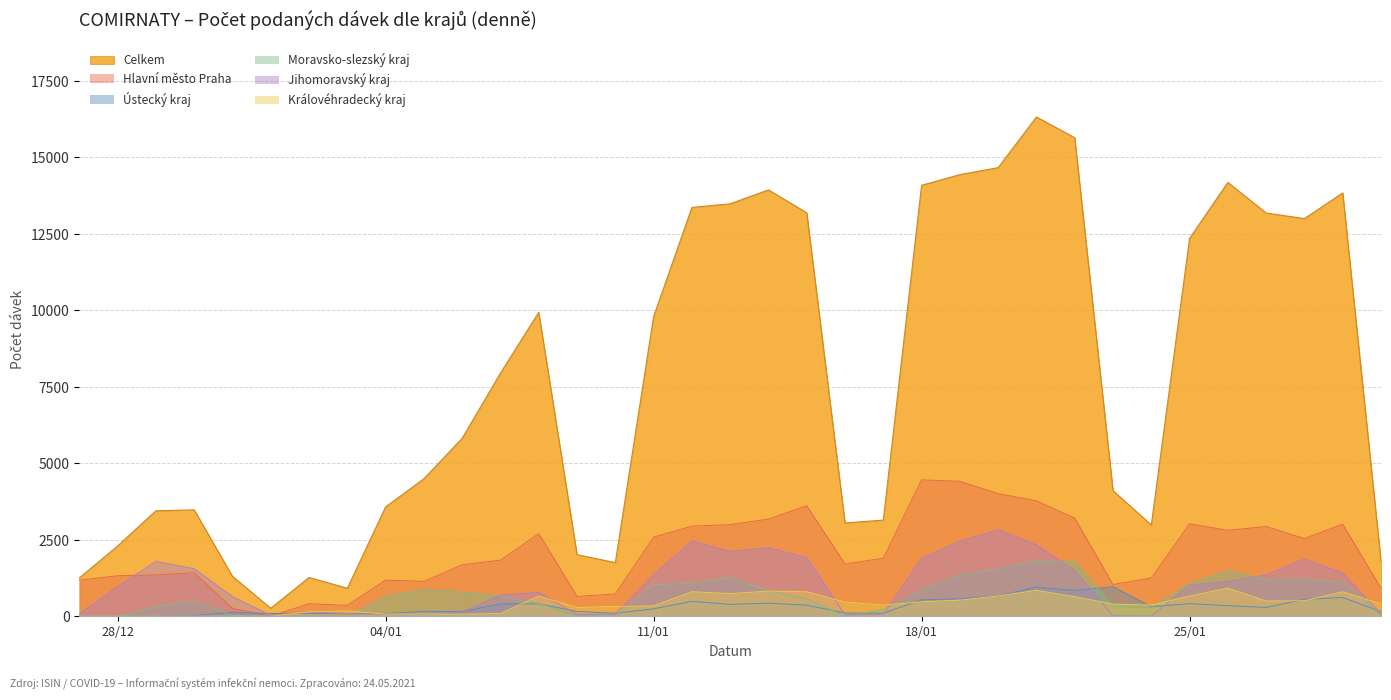

Rank the series at 22.01.2021 from lowest to highest value.

Královéhradecký kraj, Ústecký kraj, Jihomoravský kraj, Moravsko-slezský kraj, Hlavní město Praha, Celkem